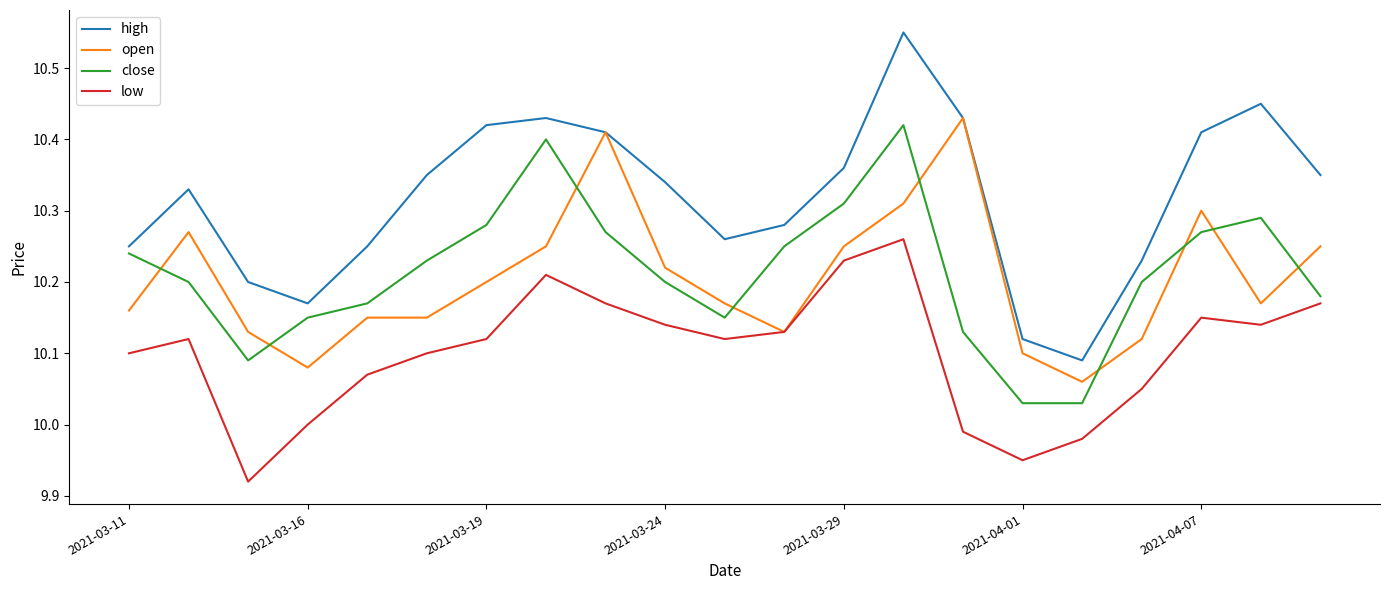

Which series has the widest spread of values?

high